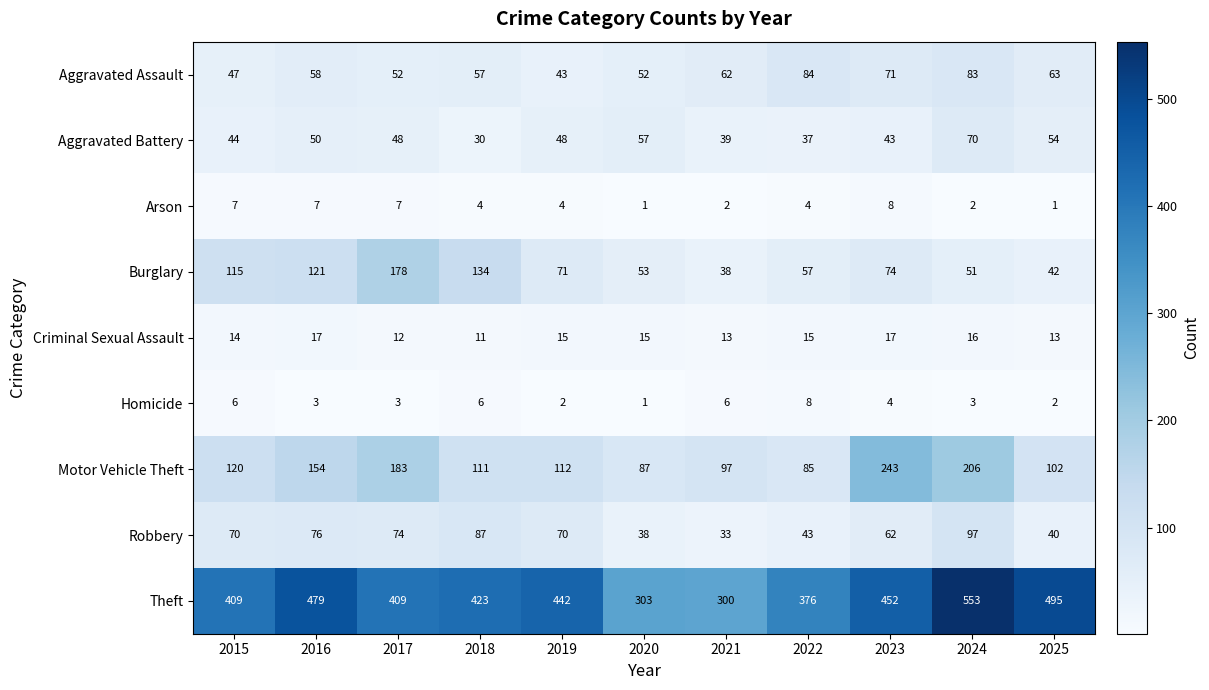

Count the number of categories in the chart.

11